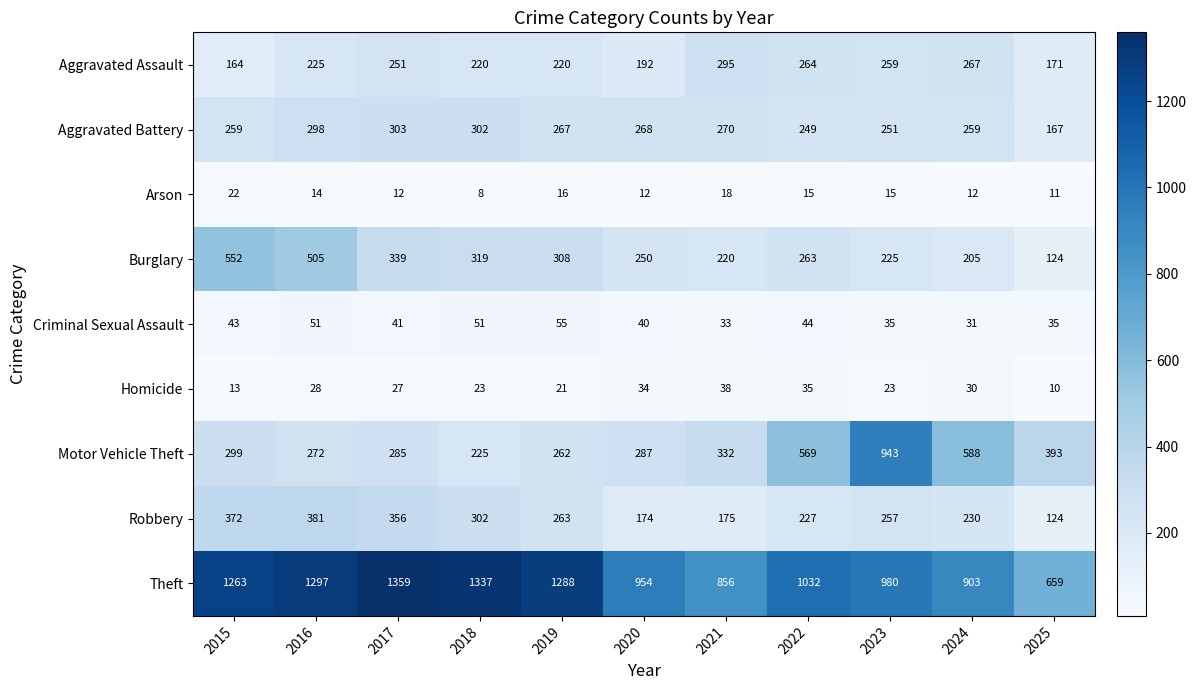

How many categories are shown in the chart?

11